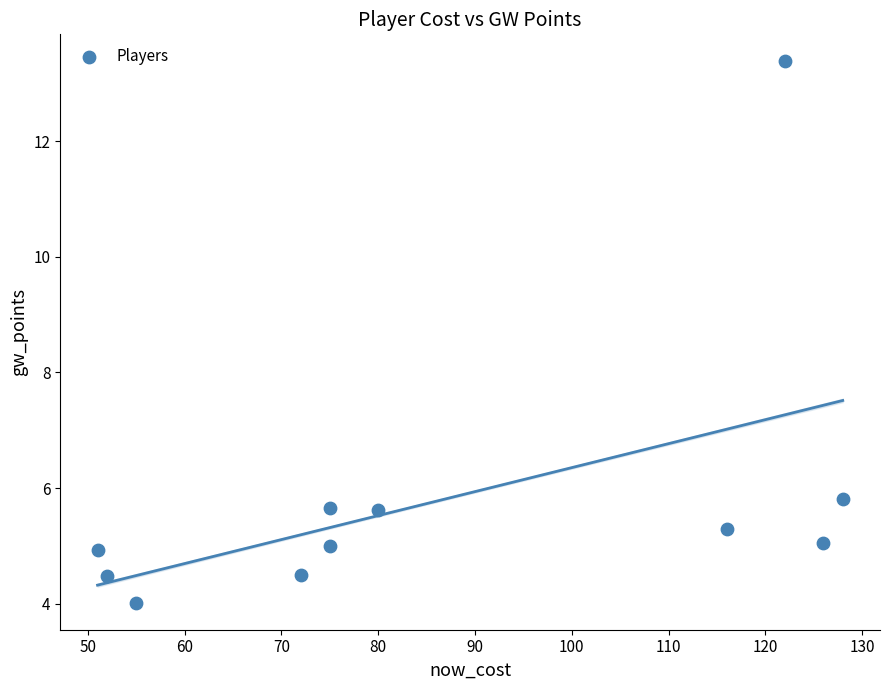

What is the range of X values (max minus min)?

77.0